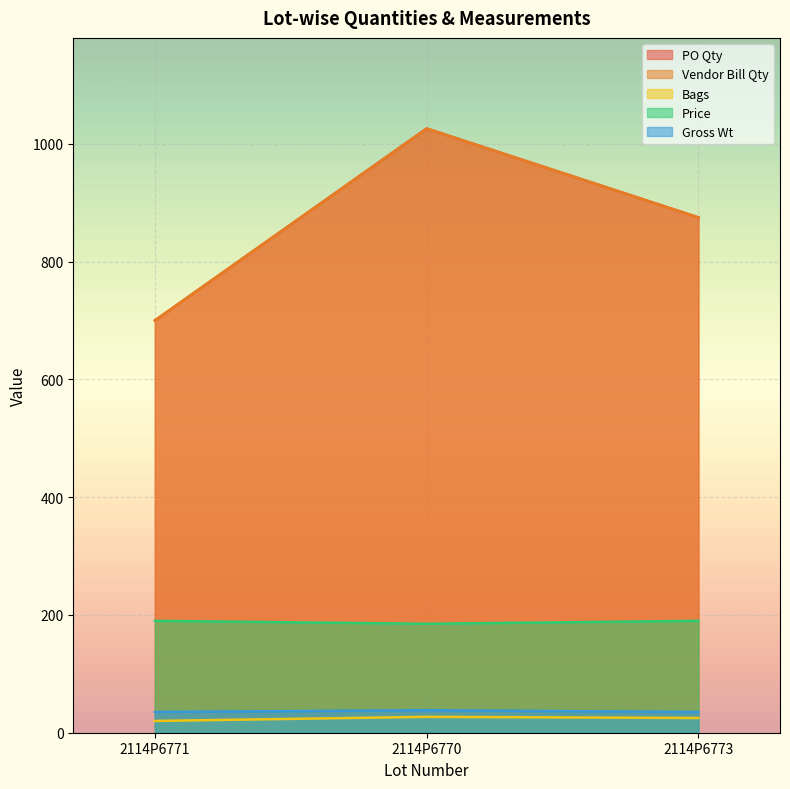

What is the approximate value of Price at 2114P6770?

185.0